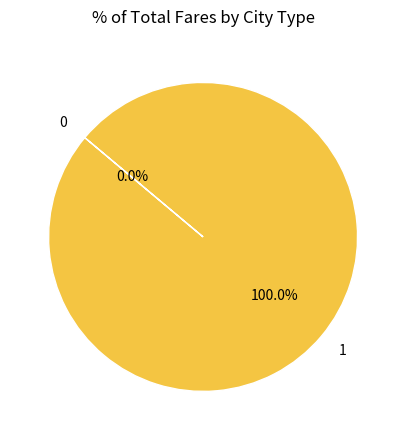

The 1 slice represents 99% of the pie. True or false?

False